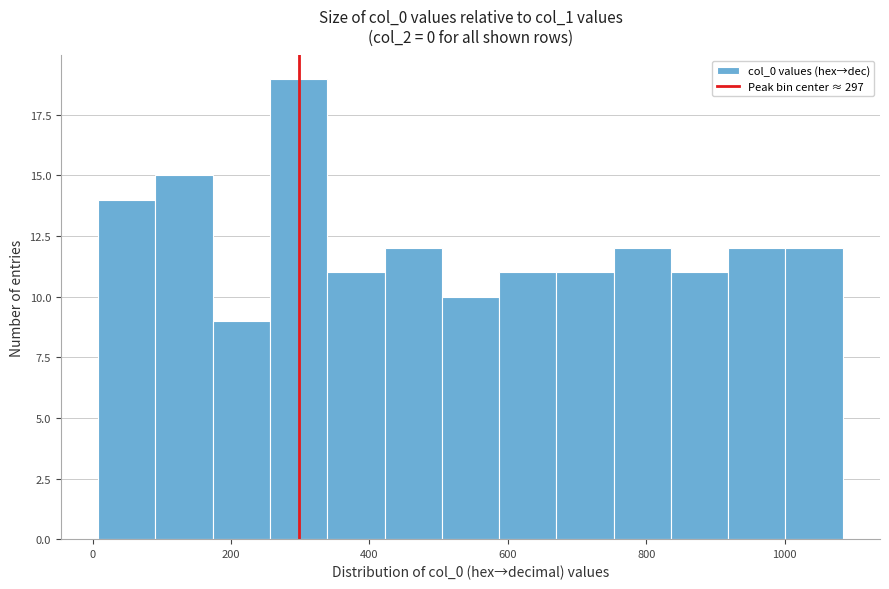

Reading left to right, list every bar in this chart as the range it spans on the x-axis followed by its height. Neither the bar edges nor the heights are printed on the chart, so give them approximately, as read against the axes.

0 to 100: 14
100 to 180: 15
180 to 260: 9
260 to 340: 19
340 to 420: 11
420 to 500: 12
500 to 580: 10
580 to 680: 11
680 to 760: 11
760 to 840: 12
840 to 920: 11
920 to 1000: 12
1000 to 1080: 12